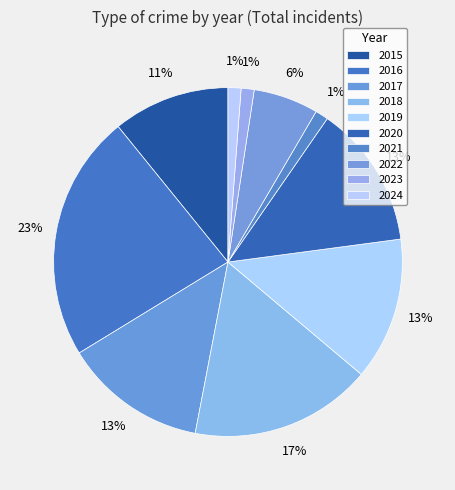

Between 2021 and 2020, which is larger?

2020